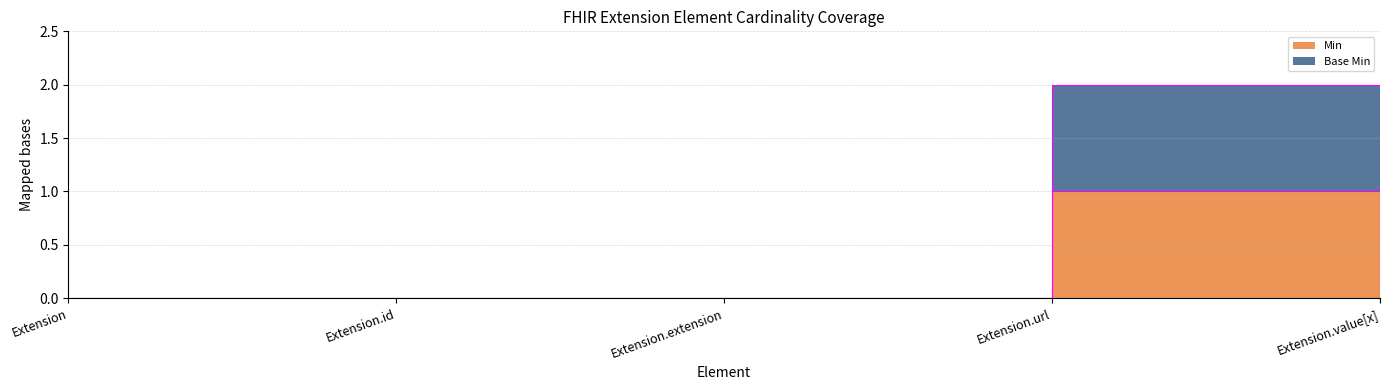

What position from the left is Extension.extension?

3